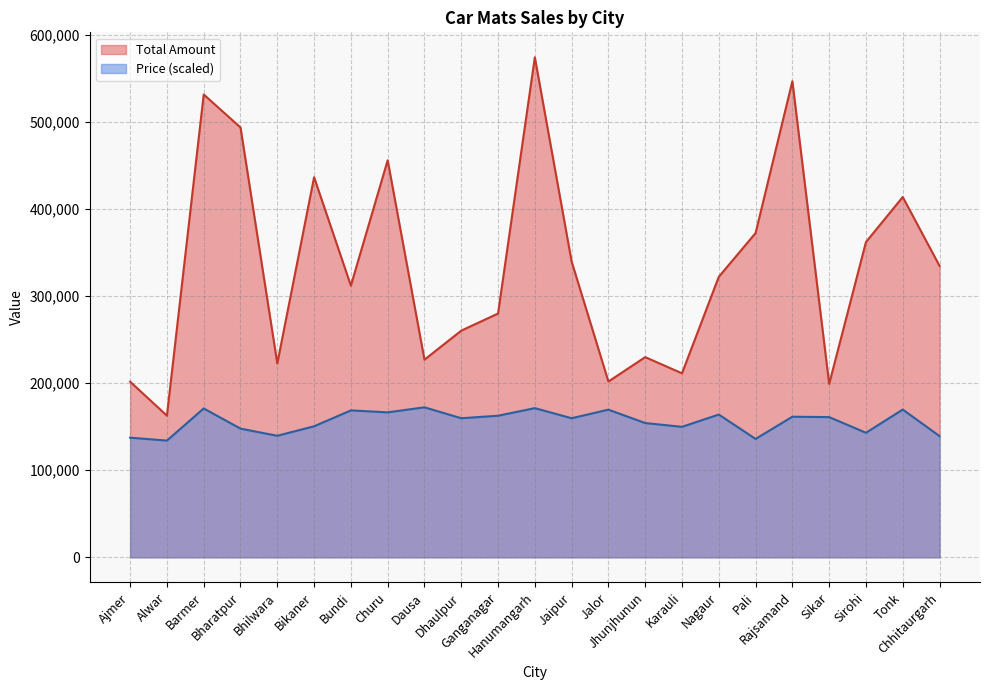

Reading left to right, extract all data points from this chart.

Total Amount: 201803.0	162750.0	531813.0	493901.0	222732.0	436740.0	312160.0	456225.0	227088.0	260427.0	280120.0	574490.0	339848.0	201983.0	230007.0	211426.0	322320.0	372564.0	547031.0	199234.0	362226.0	413982.0	334880.0
Price: 137479.6	134105.3	171049.2	147862.0	139642.6	150544.1	168799.7	166550.2	172347.0	159801.7	162656.8	171395.3	159801.7	169664.9	154264.4	149938.4	164041.1	136008.8	161532.1	161099.5	143103.4	169751.4	139296.5